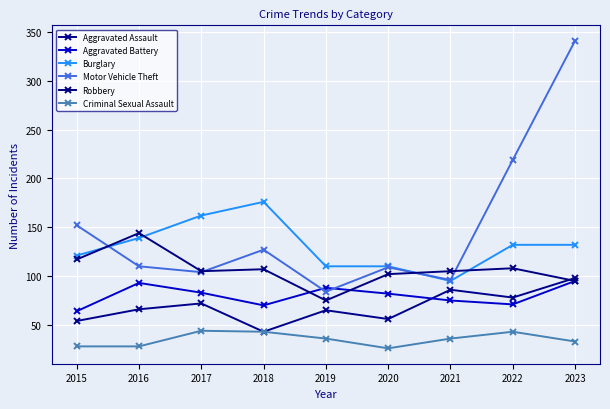

What is the lowest value of the Aggravated Battery series?

64